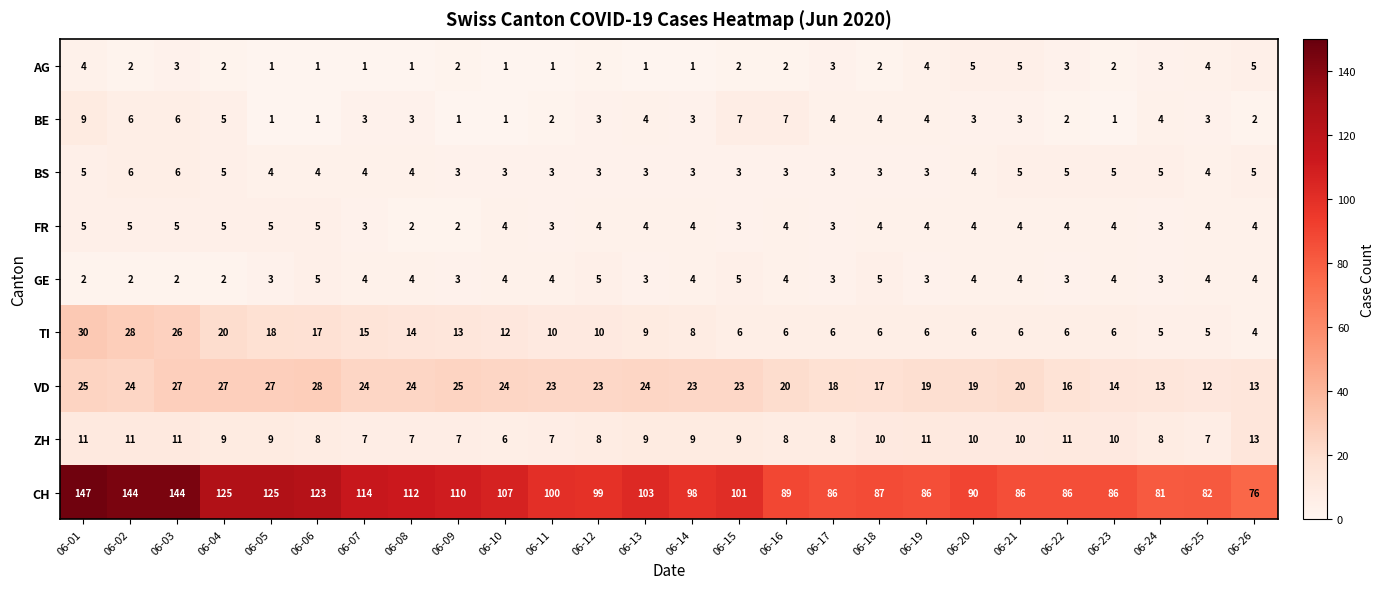

What is the minimum value shown in the chart?

1